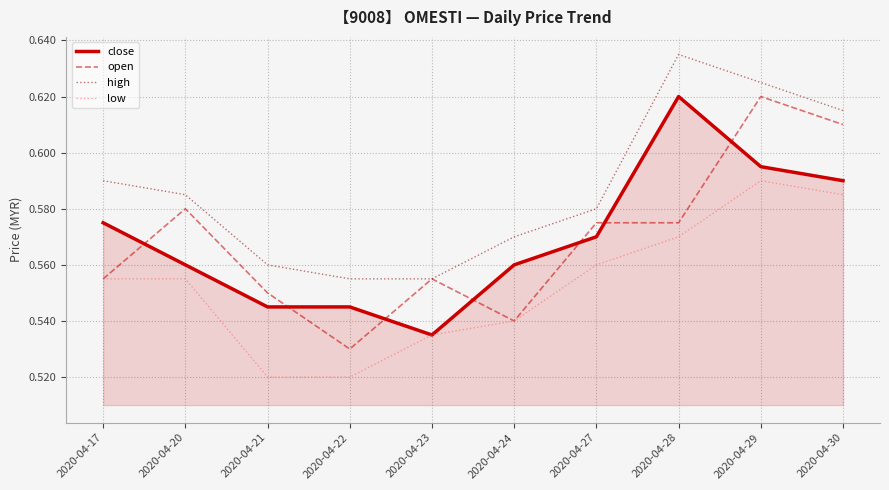

What is the sum of the low values at 2020-04-20 and 2020-04-30?

1.1